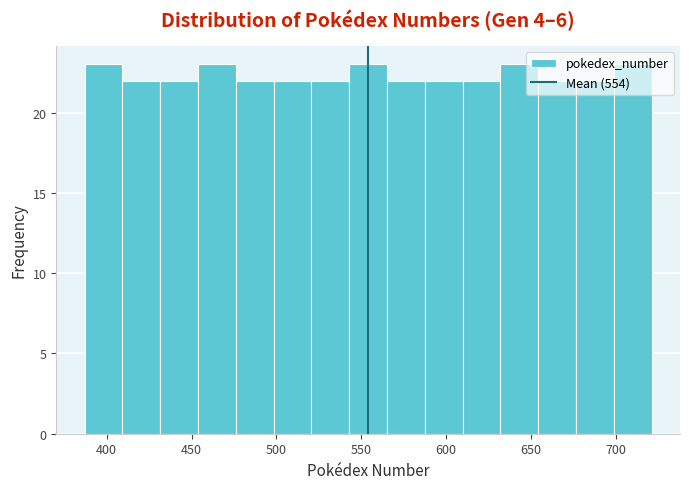

Reading left to right, list every bar in this chart as the range it spans on the x-axis followed by its height. Neither the bar edges nor the heights are printed on the chart, so give them approximately, as read against the axes.

385 to 410: 23
410 to 430: 22
430 to 455: 22
455 to 475: 23
475 to 500: 22
500 to 520: 22
520 to 545: 22
545 to 565: 23
565 to 585: 22
585 to 610: 22
610 to 630: 22
630 to 655: 23
655 to 675: 22
675 to 700: 22
700 to 720: 23